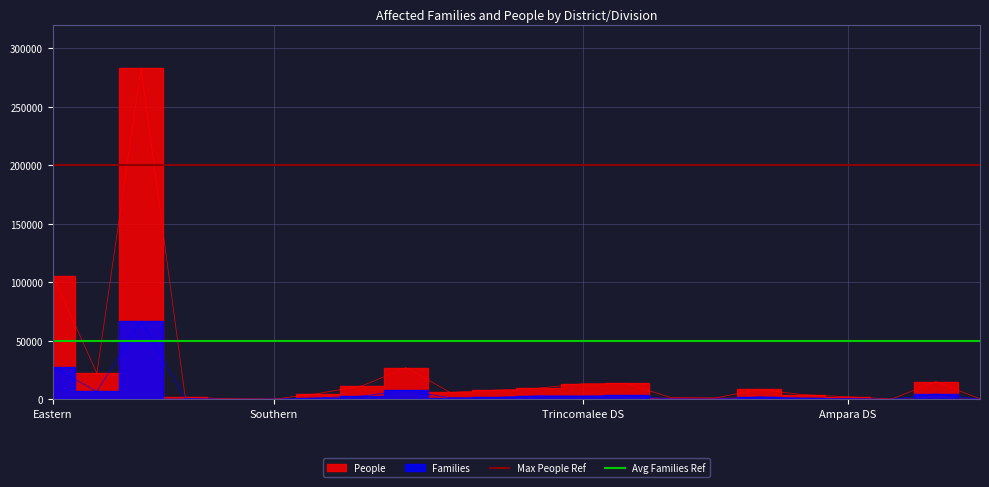

Does the chart display data point markers on the line(s)?

No